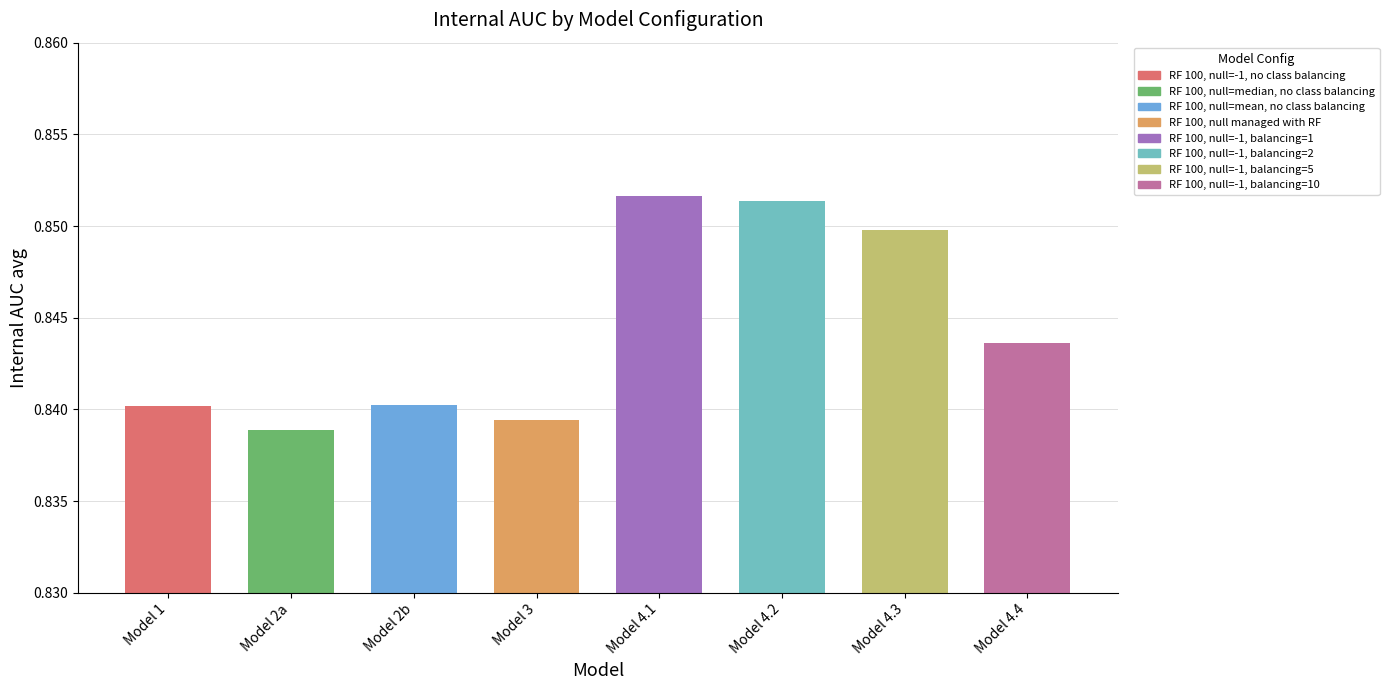

What is the label of the 2nd bar from the left?

Model 2a